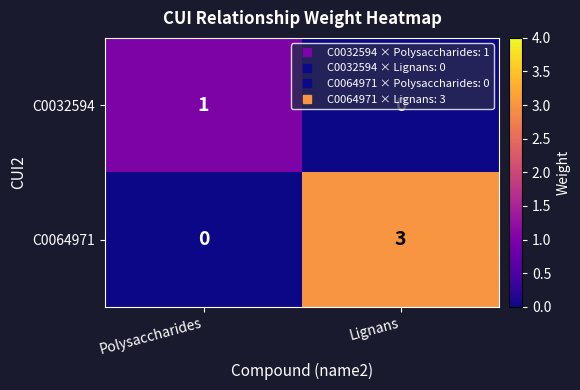

What is the spread (max minus min) of values at Polysaccharides?

1